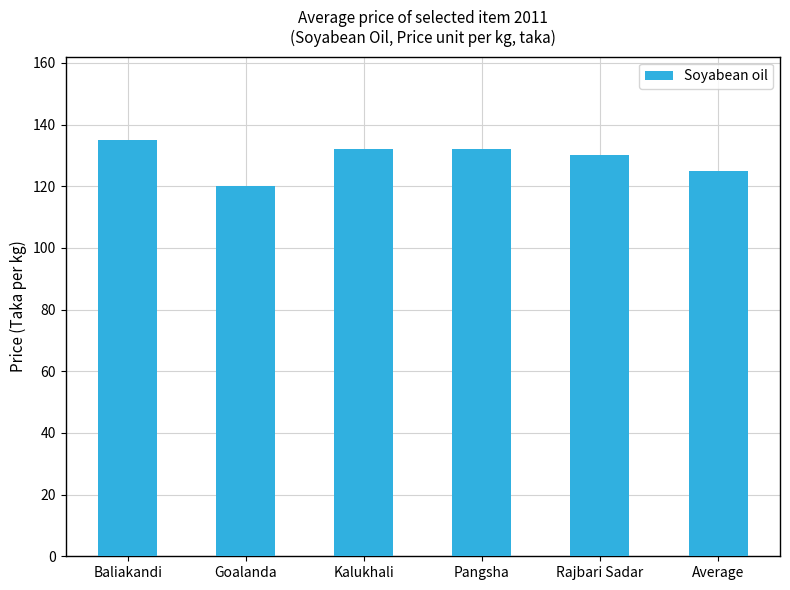

What is the difference between the values at Pangsha and Average?

7